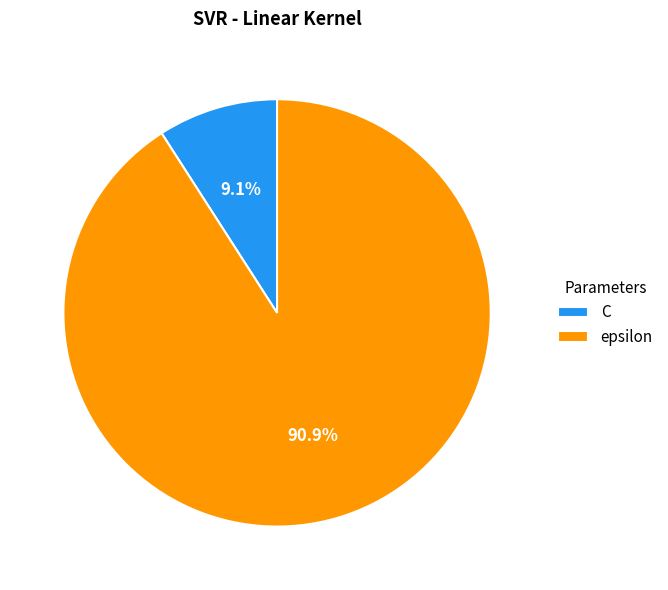

What is the majority slice?

epsilon